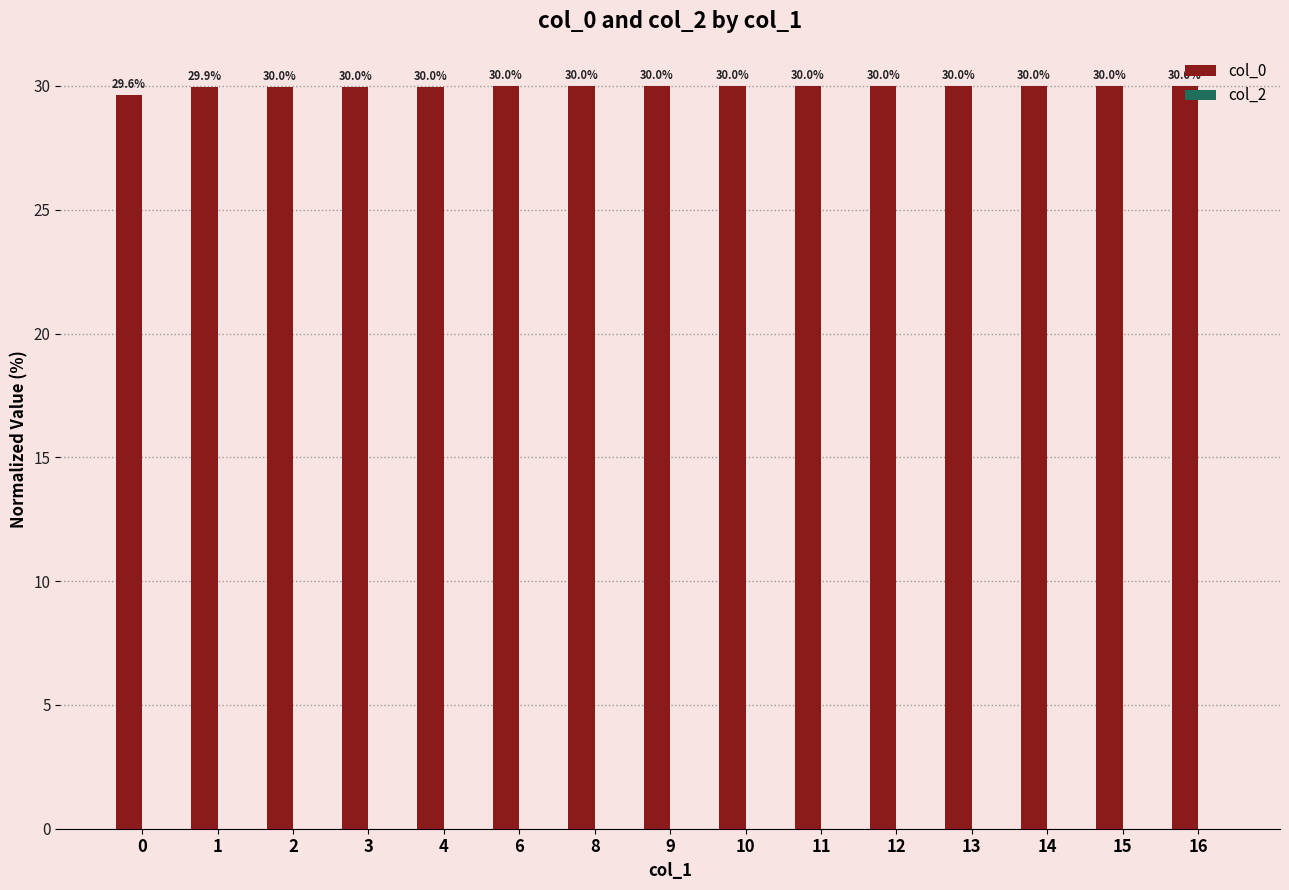

The value at 0 is 43.2. True or false?

False